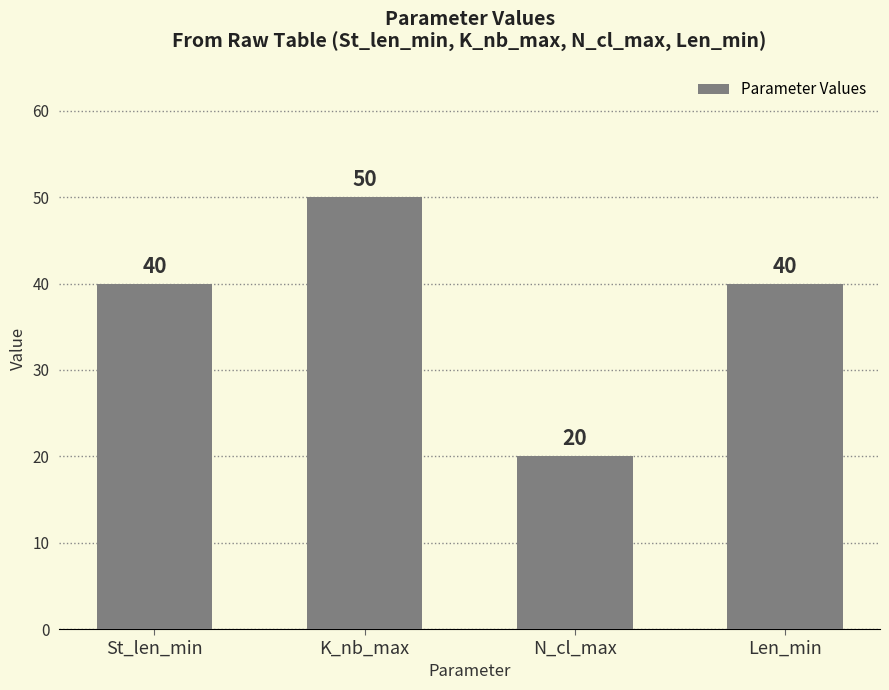

Reading left to right, list all the values displayed in this chart.

St_len_min=40	K_nb_max=50	N_cl_max=20	Len_min=40